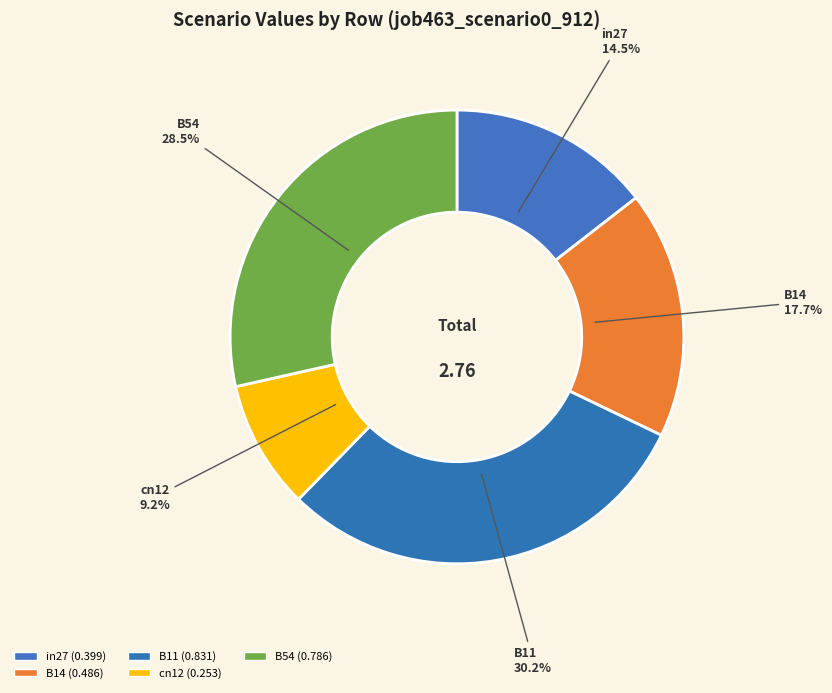

How many segments does this pie chart have?

5